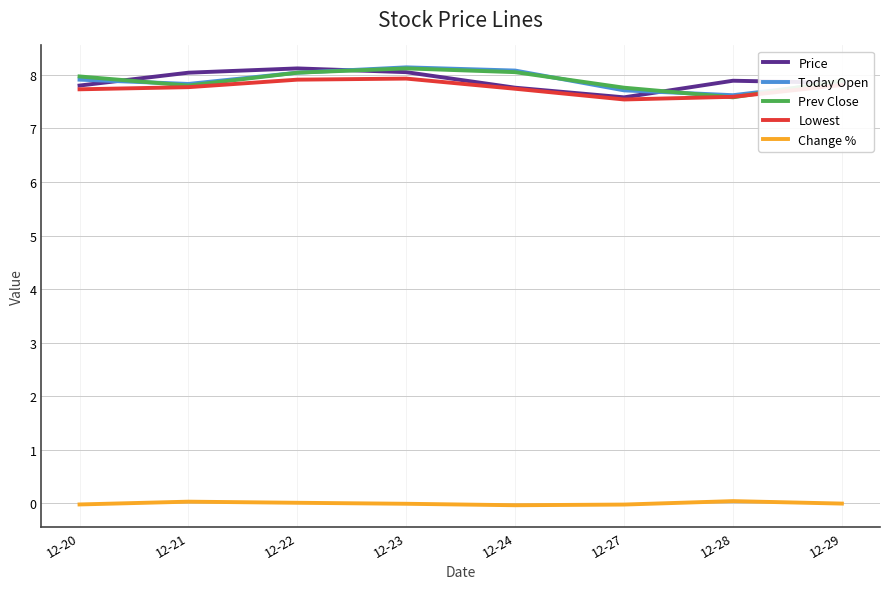

At which label does Prev Close reach its minimum?

12-28